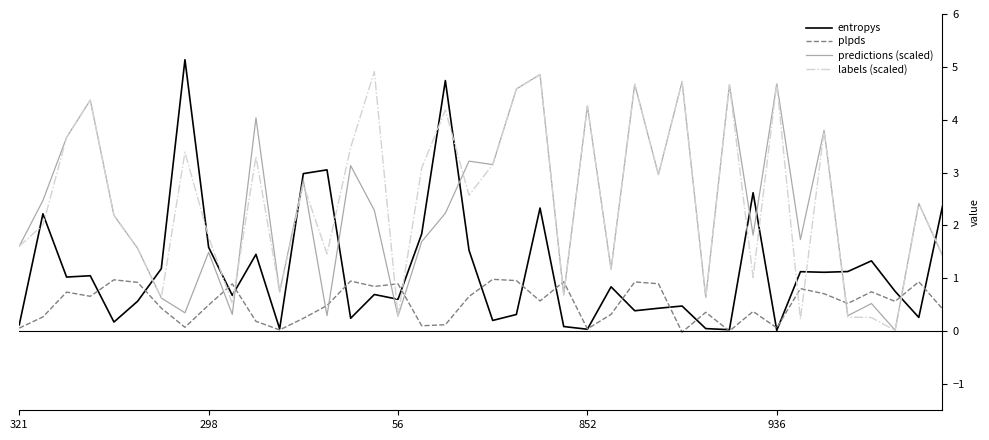

What is the maximum value shown in the chart?

5.1